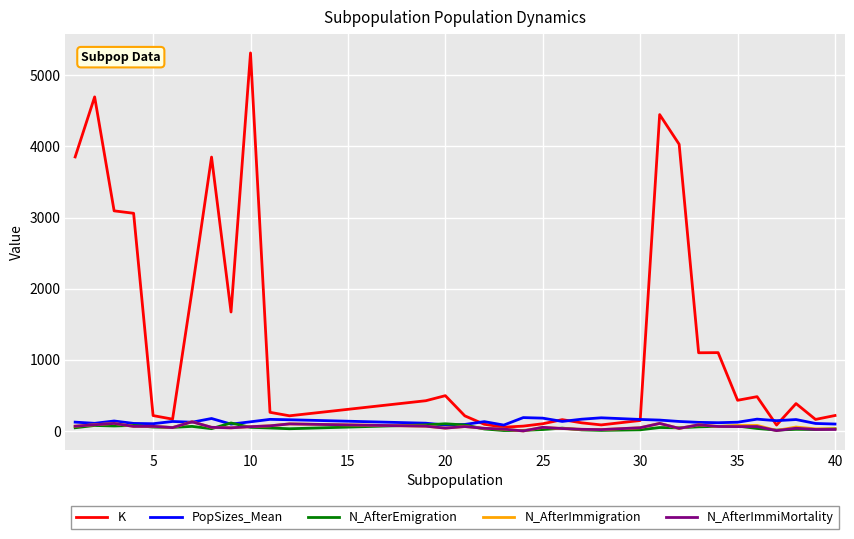

Which series has the largest range (max minus min)?

K